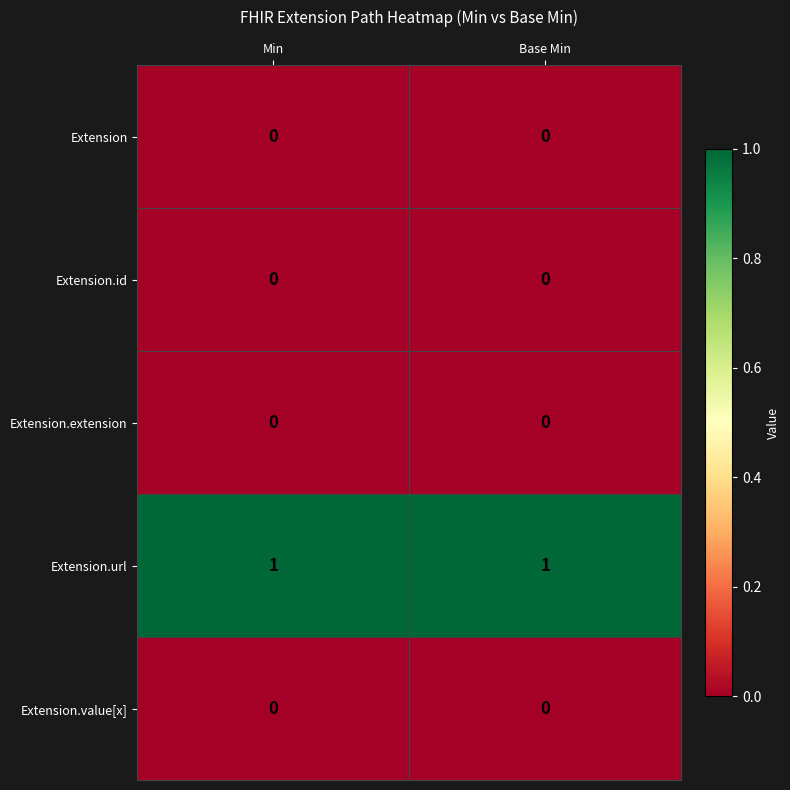

The Extension.extension series shows 0 at Base Min. True or false?

True